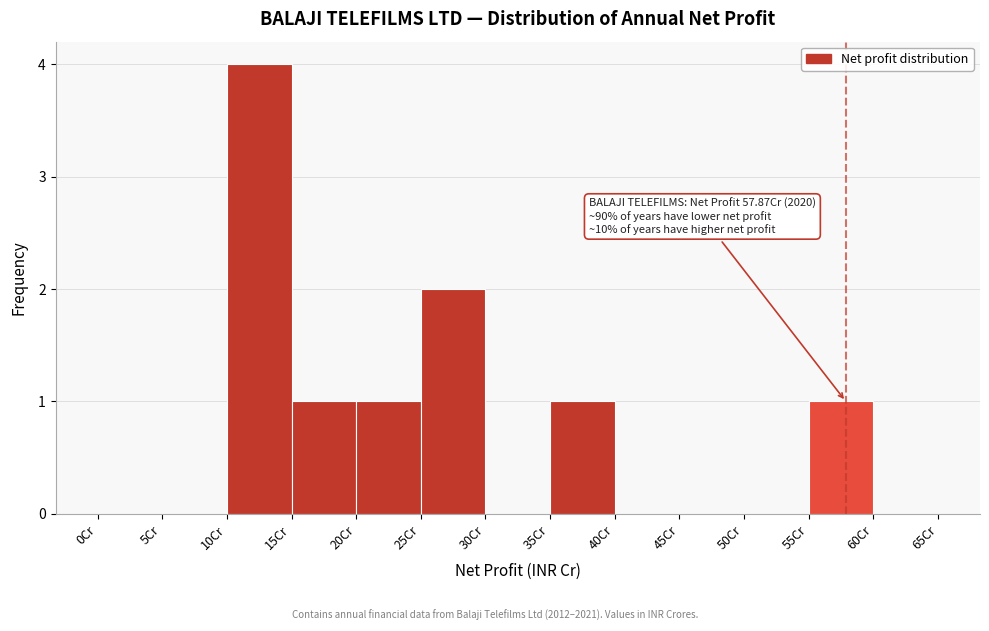

Over which range of the x-axis is the bar tallest?

10 to 15